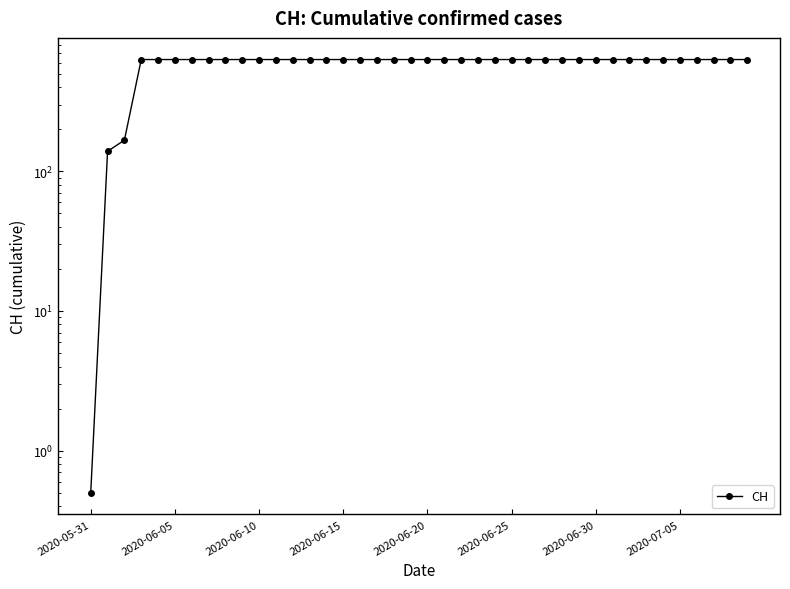

What is the label of the 24th point from the left?

23